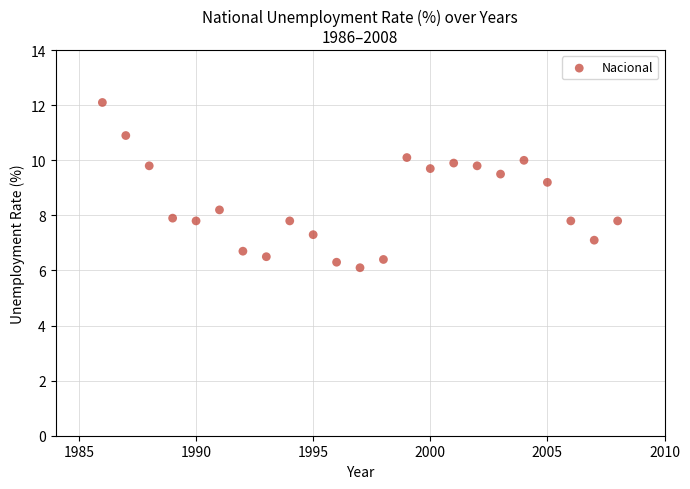

What is the range of Y values (max minus min)?

6.0